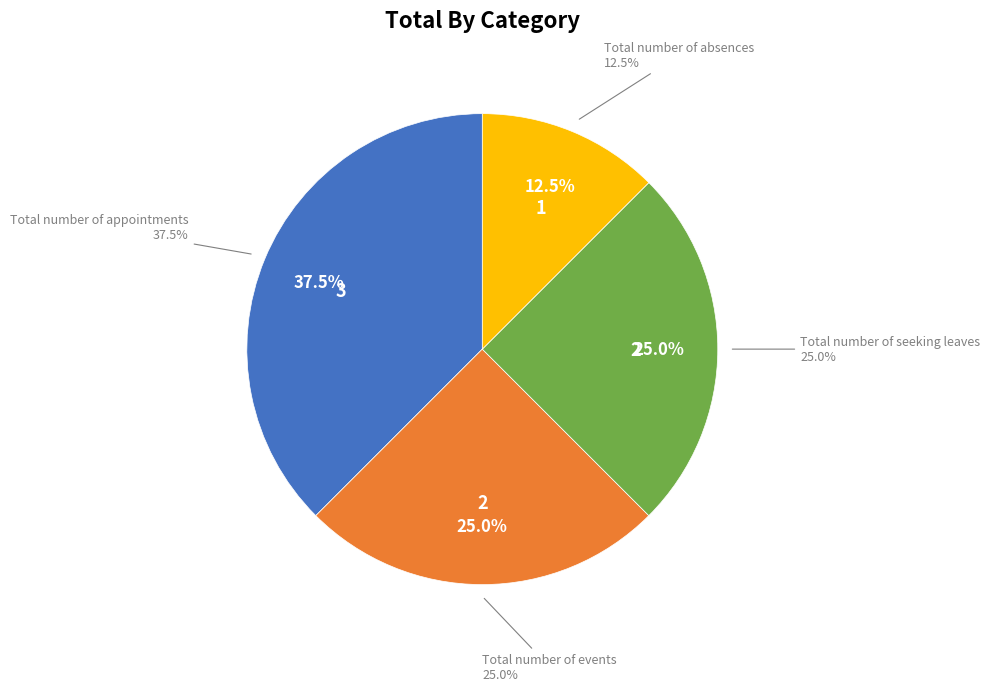

Is it true that Total number of seeking leaves is 25% of the pie?

True